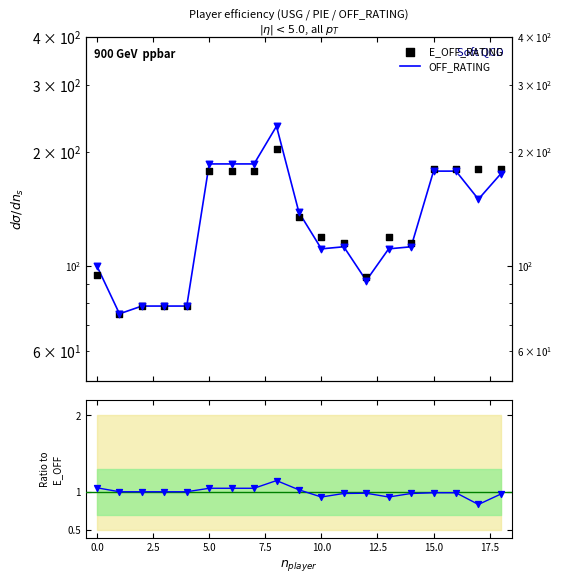

Which series contains the highest Y value?

OFF_RATING